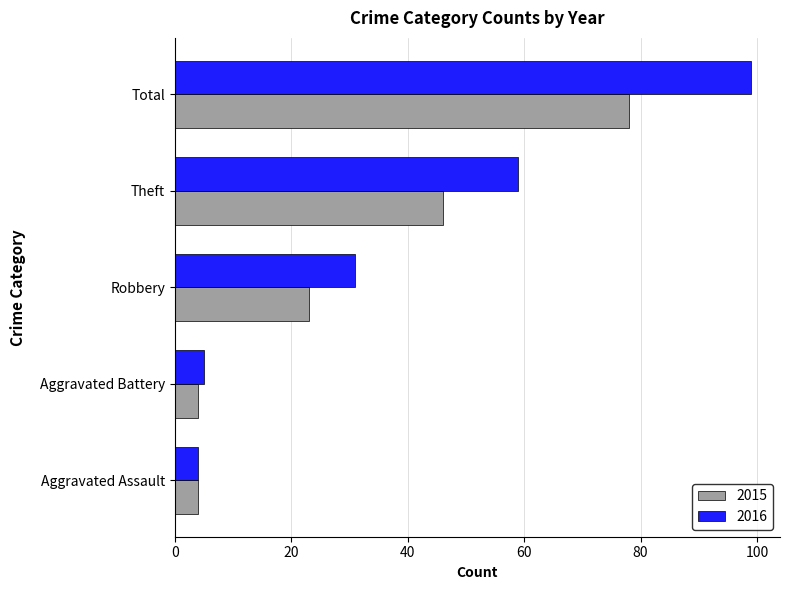

What is the sum of the 2016 values at Robbery and Aggravated Assault?

35